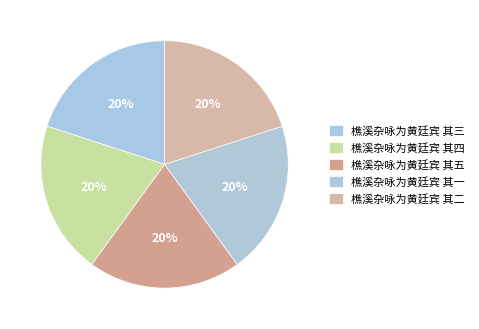

Is the sum of 樵溪杂咏为黄廷宾 其五 and 樵溪杂咏为黄廷宾 其一 greater than half?

No